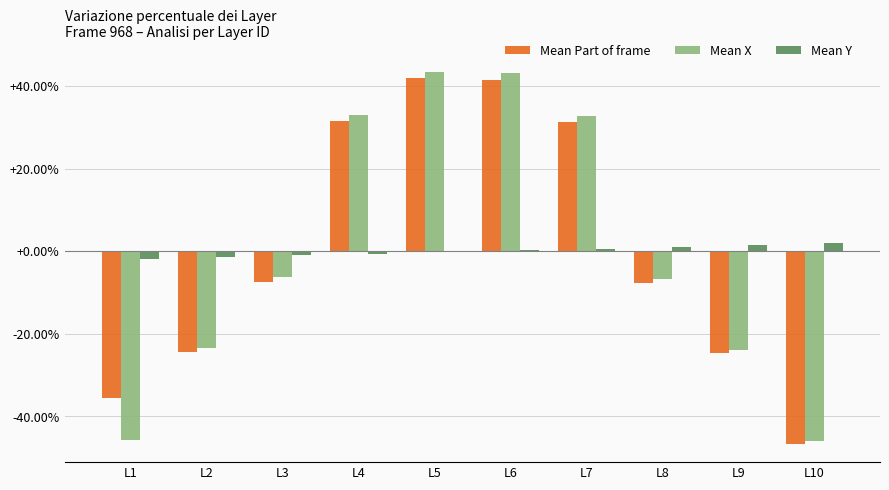

At L7, list the series in order from largest to smallest.

Mean X, Mean Part of frame, Mean Y